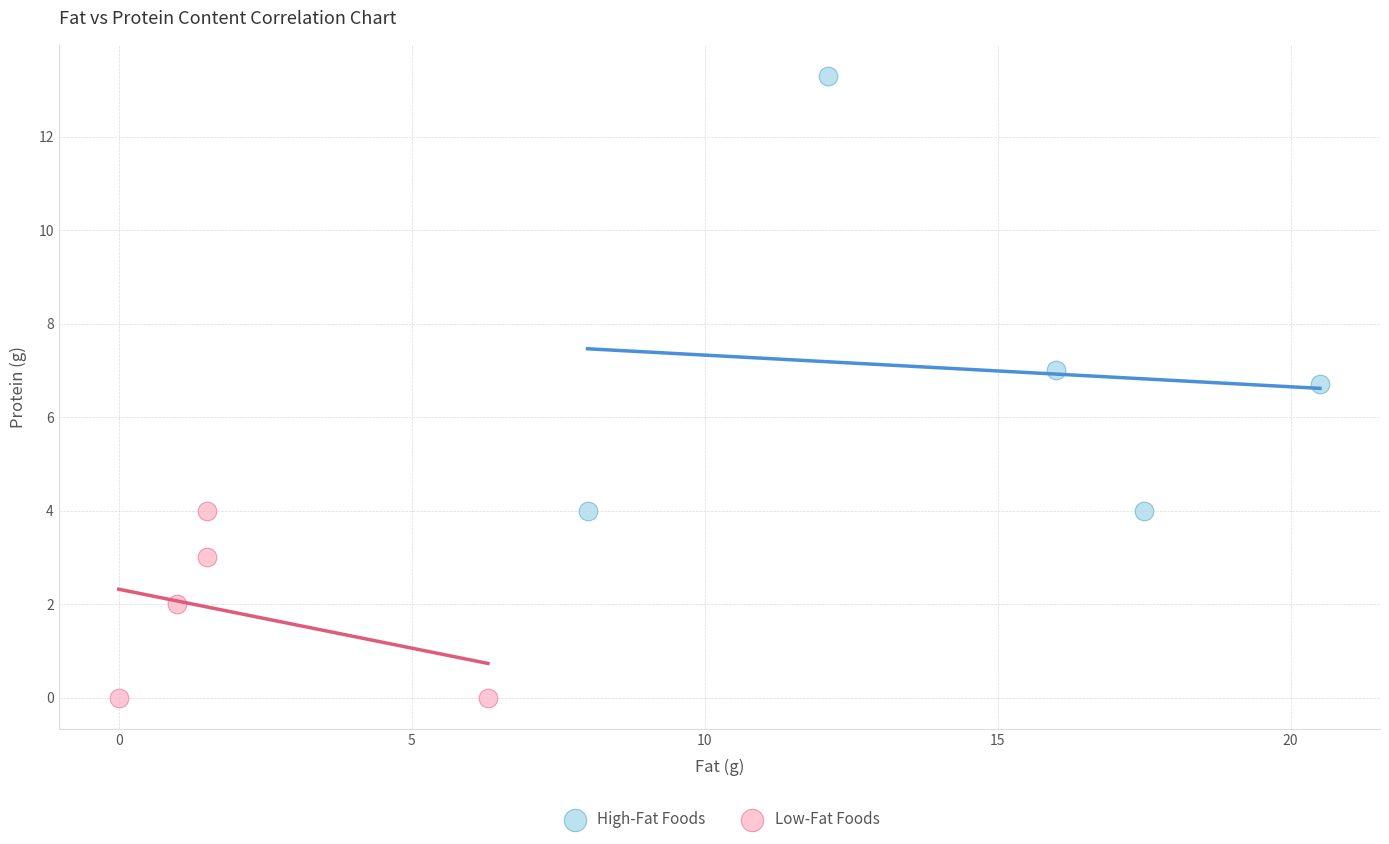

What are all the series names shown in the legend?

High-Fat Foods, Low-Fat Foods